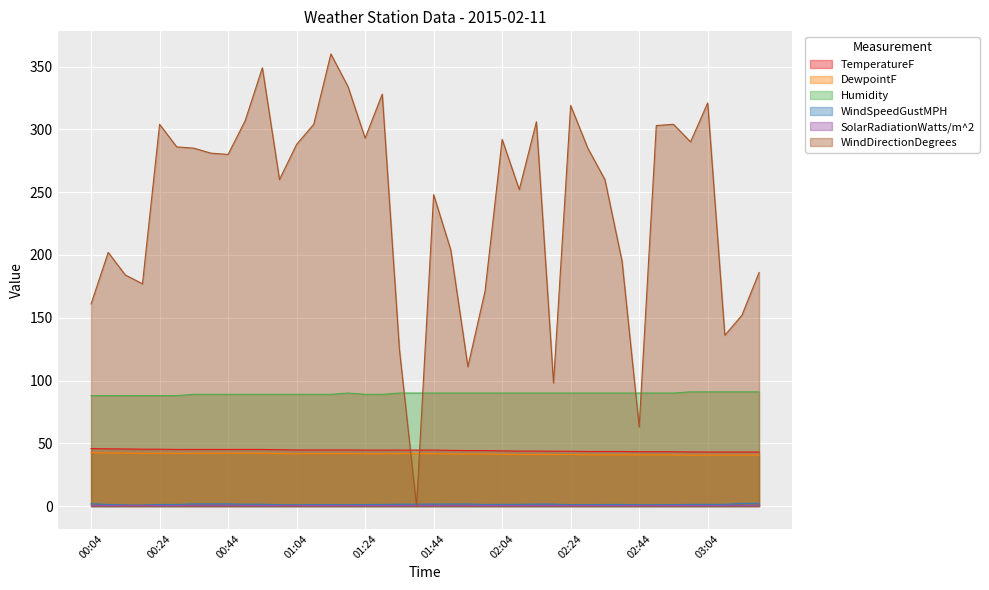

How many intersections are there between DewpointF and WindDirectionDegrees?

2